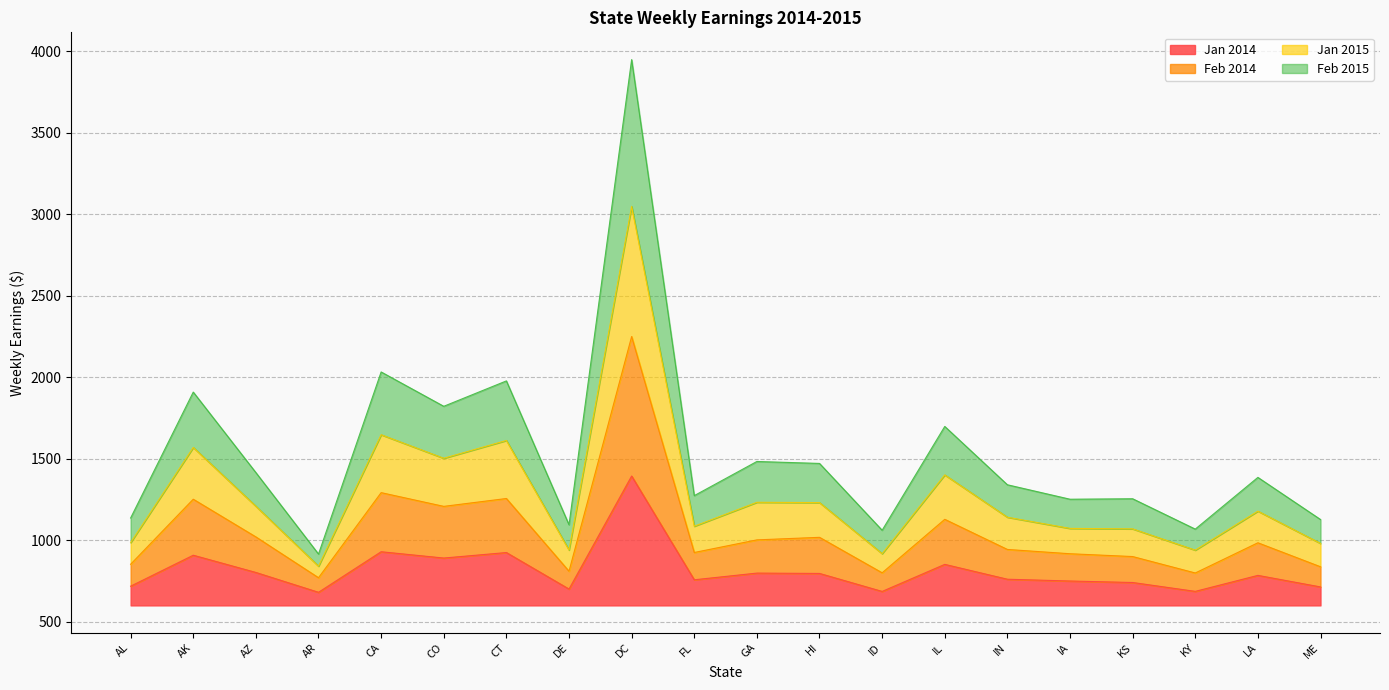

How many lines are shown in the chart?

4